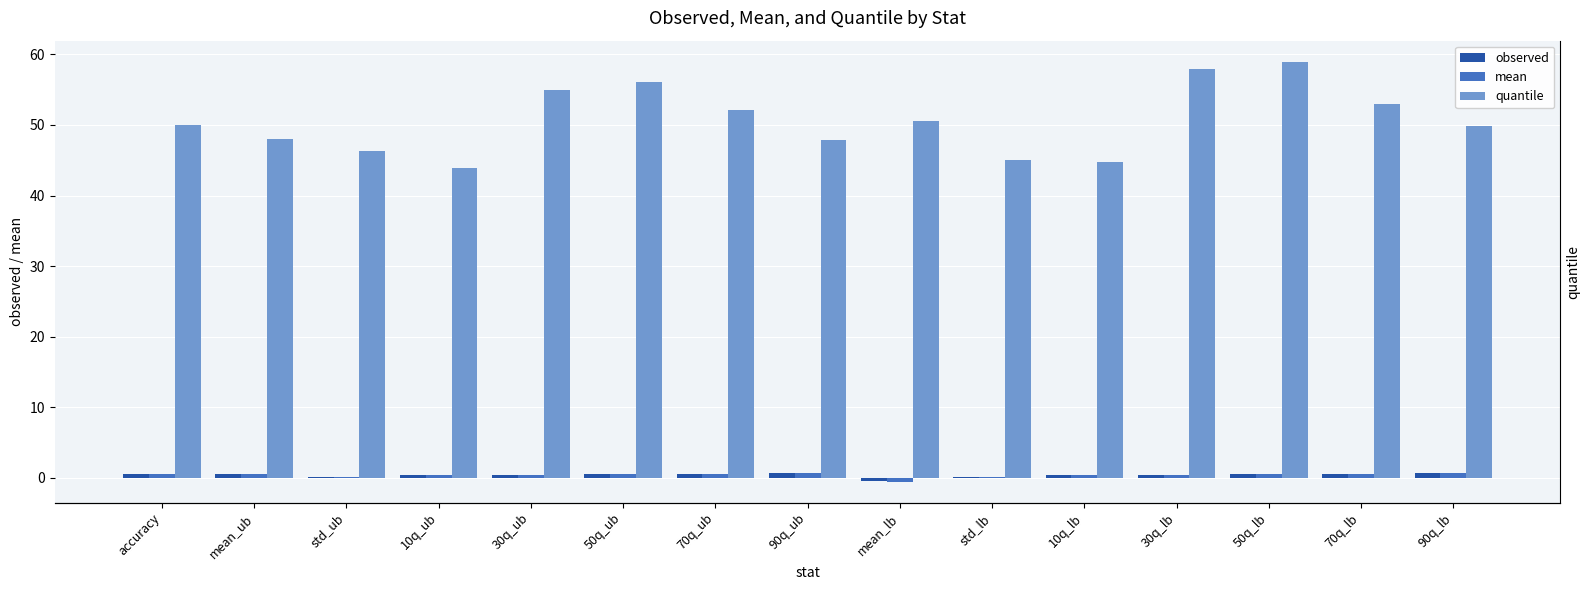

Count the observed values in the range 0 to 1.

14